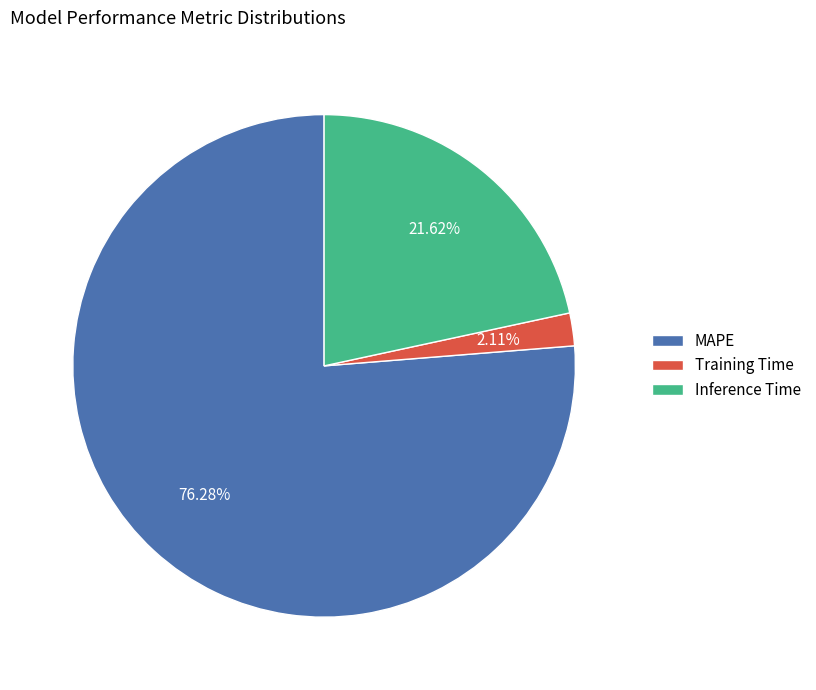

To the nearest percent, what is the combined percentage of Training Time and Inference Time?

24%